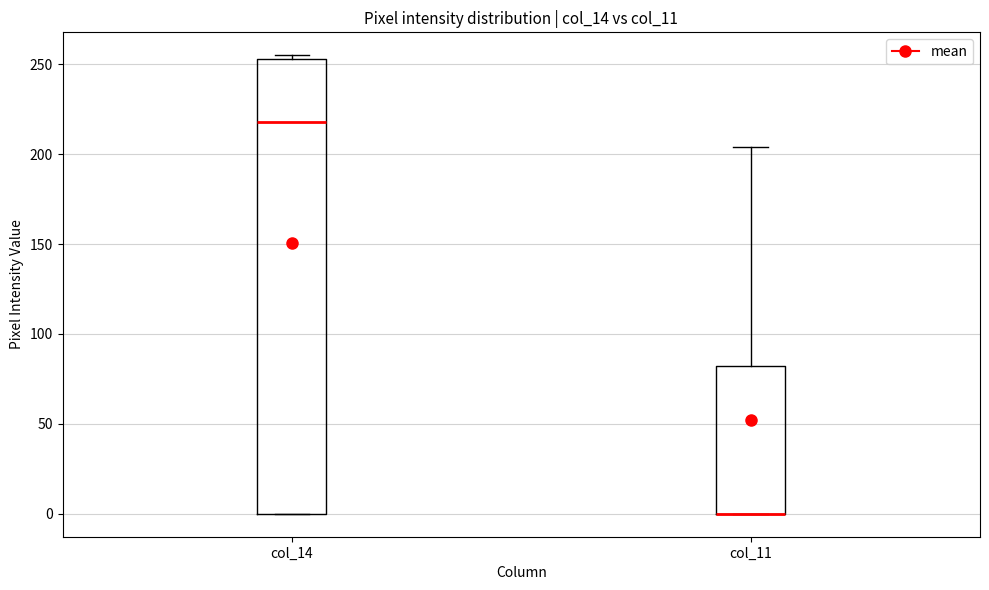

Where is the lower edge of the box for col_11 on the y-axis? The values are not printed on the chart, so give them approximately, as read against the axis.

0